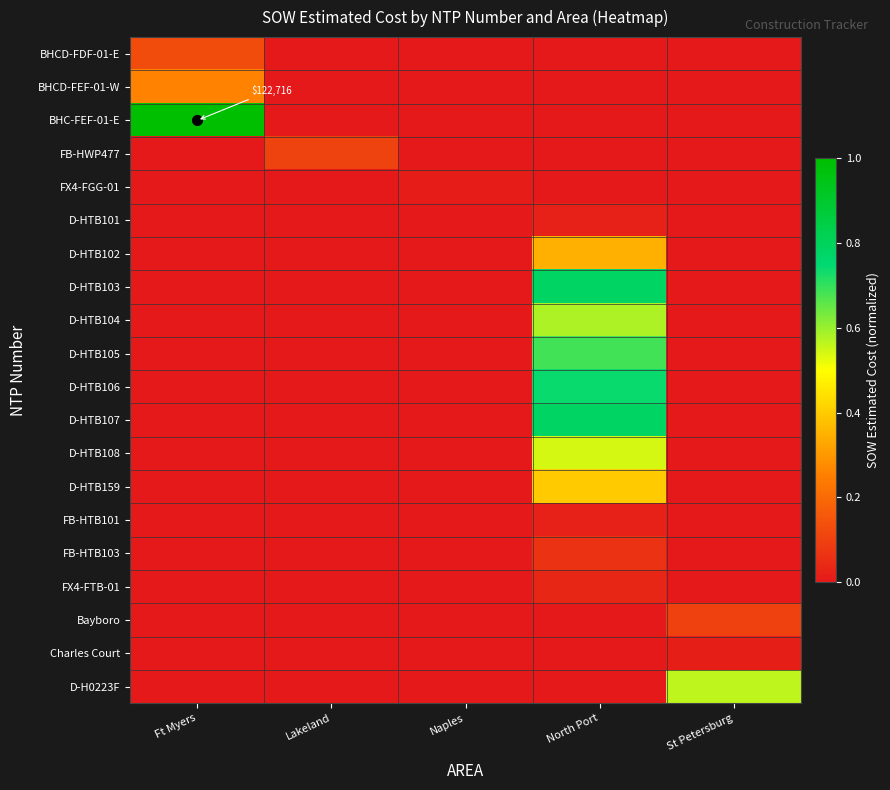

Between North Port and Ft Myers, which is larger?

Ft Myers